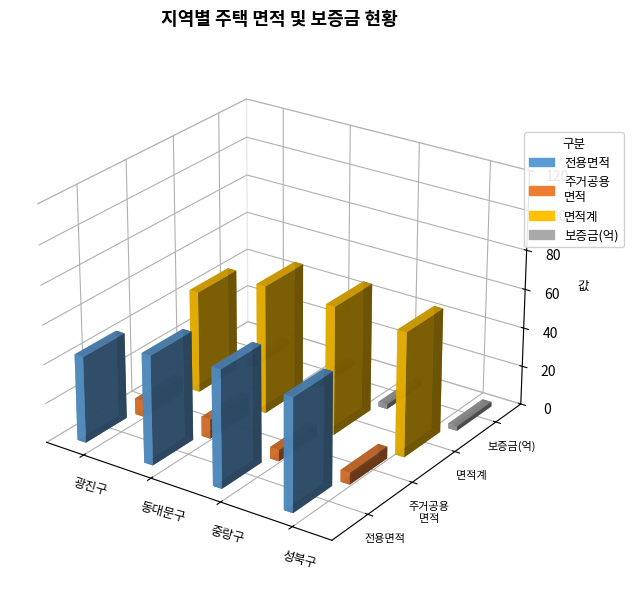

What position from the right is 중랑구?

2